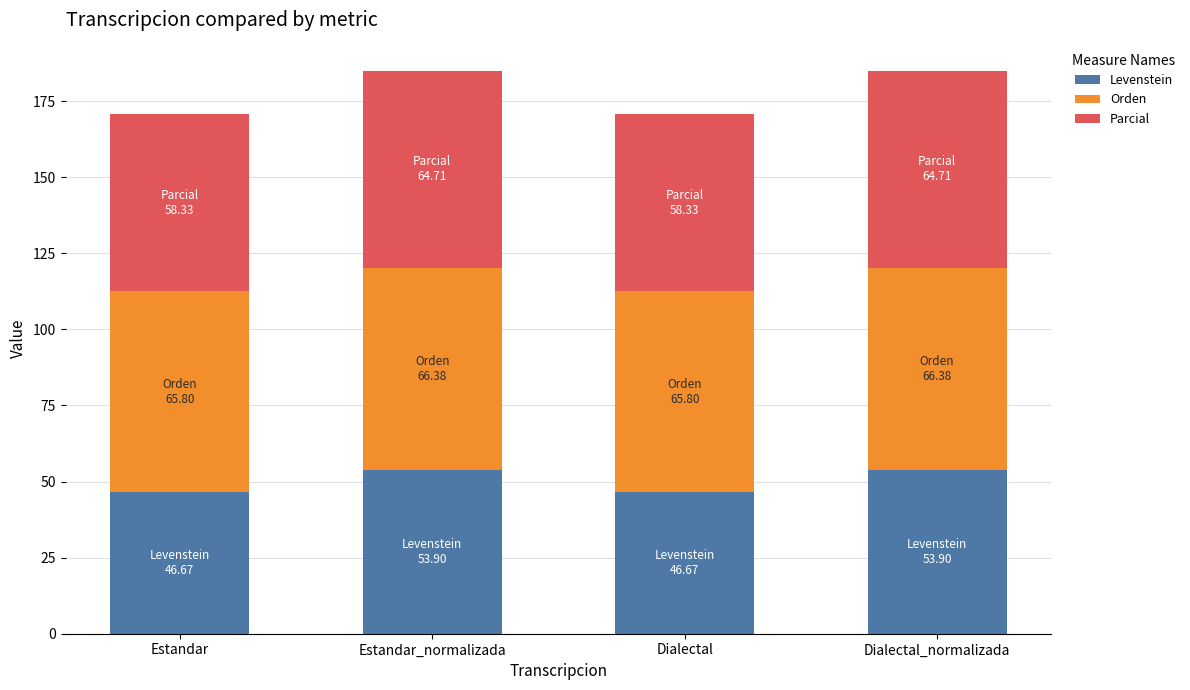

The value of Levenstein at Dialectal is 62.5. True or false?

False